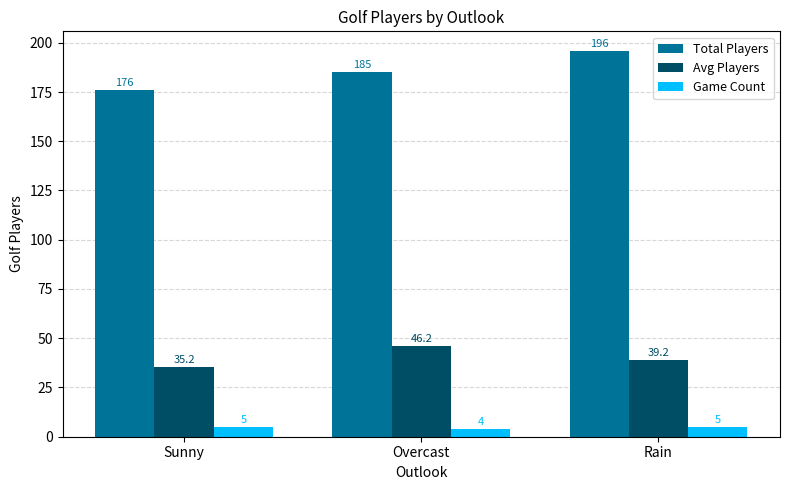

What is the approximate value of Avg Players at Sunny?

35.2